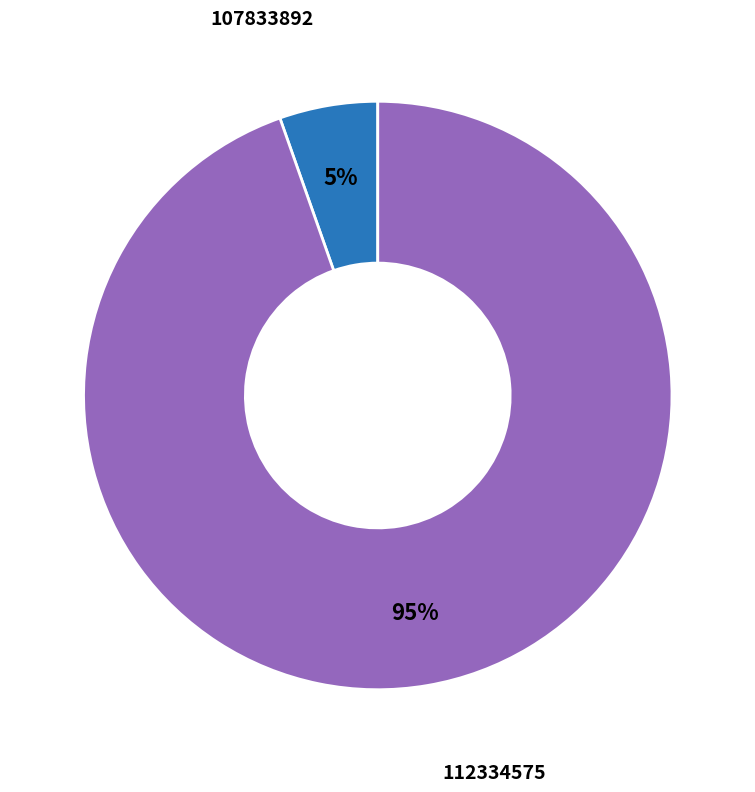

What percentage is the 107833892 slice, to the nearest percent?

5%